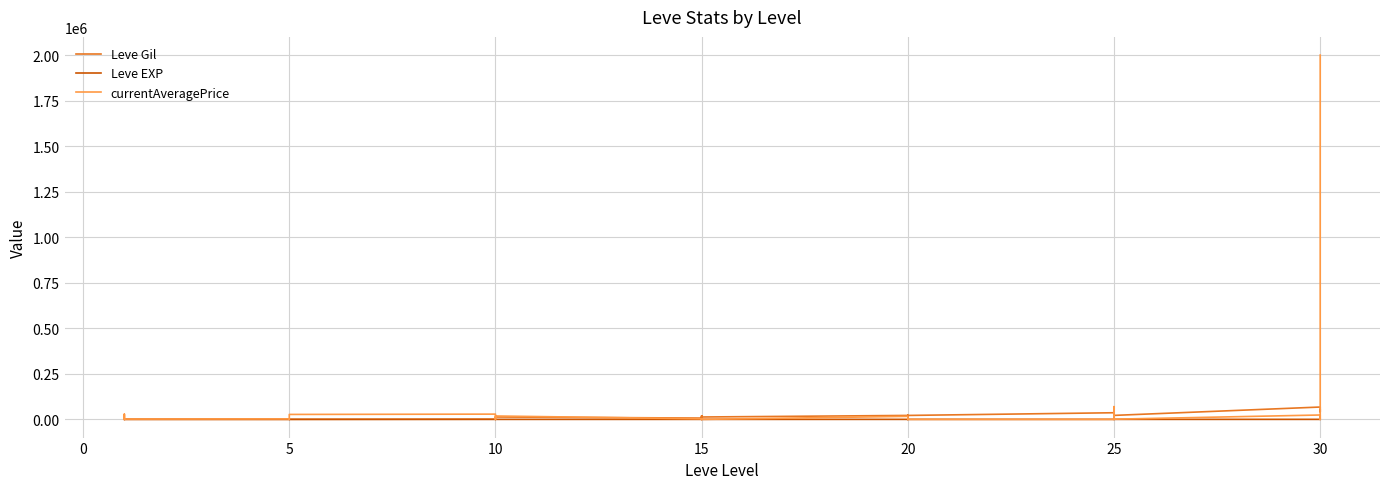

True or false: Leve Gil has a value of 67935 at 30.

False